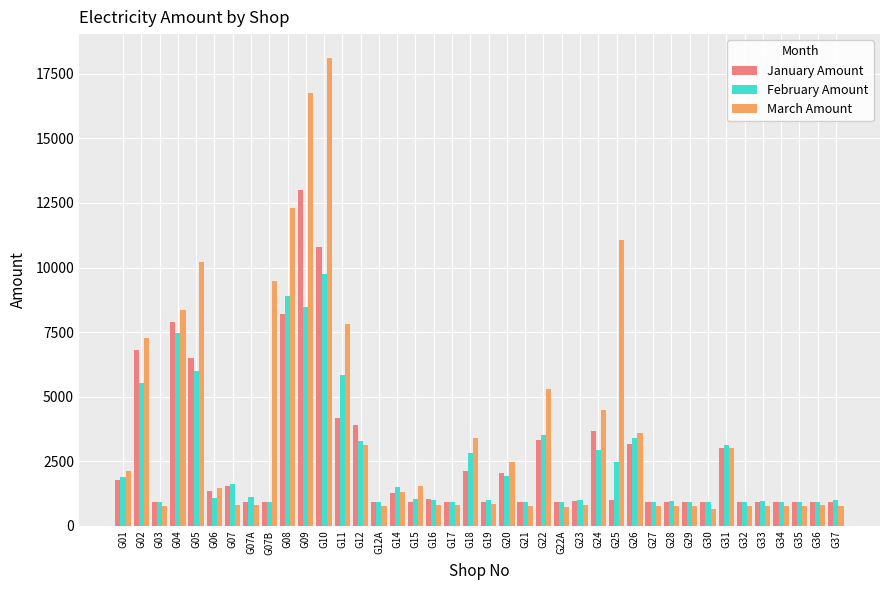

What is the maximum value shown in the chart?

18135